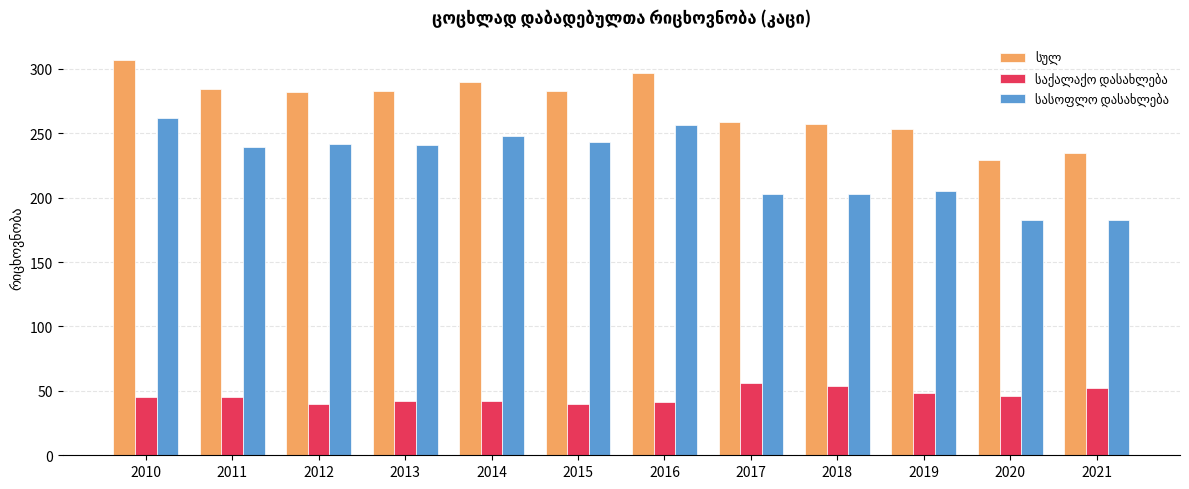

How many groups of bars are there?

12